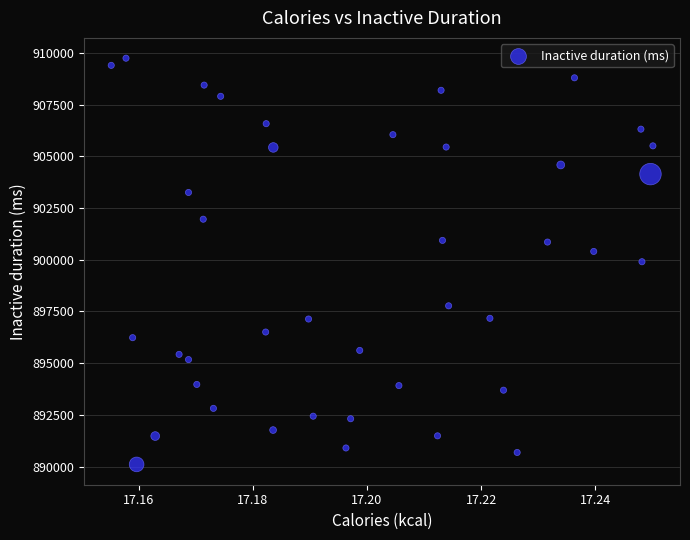

What is the range of Y values (max minus min)?

19627.3